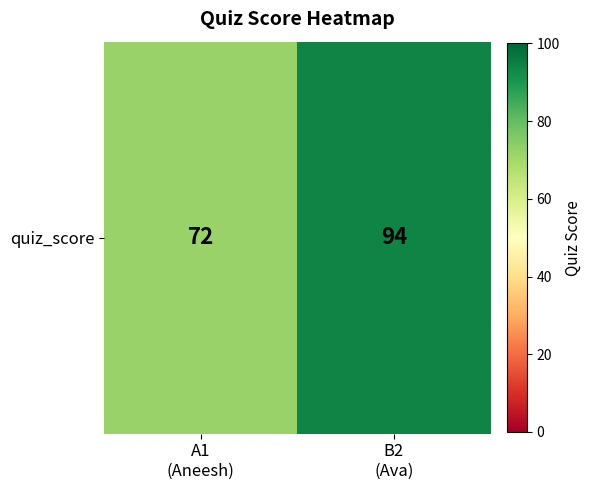

Count the values in the range 72 to 94.

2